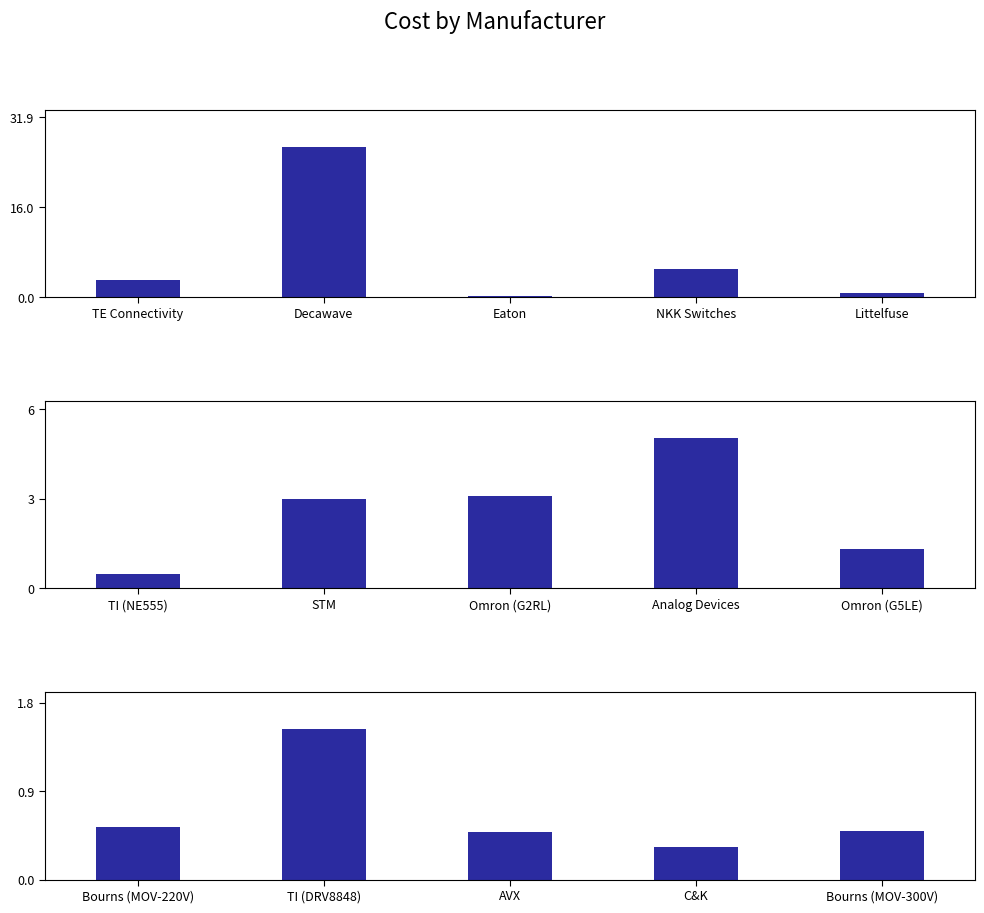

Which label corresponds to the largest value in the chart?

TI (DRV8848)